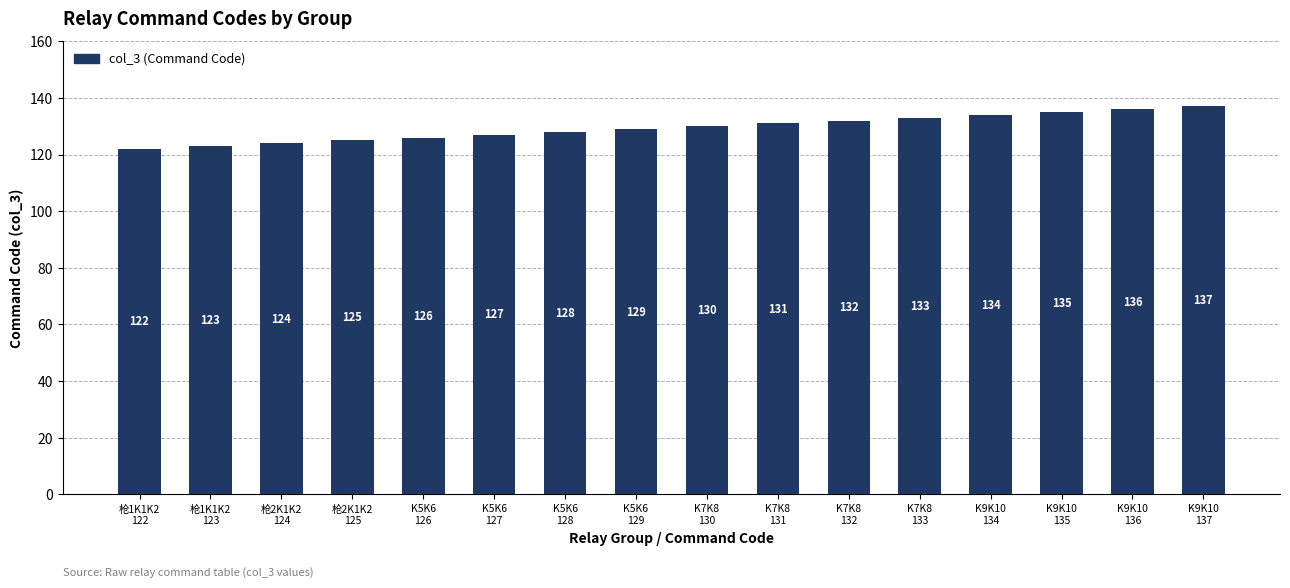

What is the value of the 6th bar from the left?

127